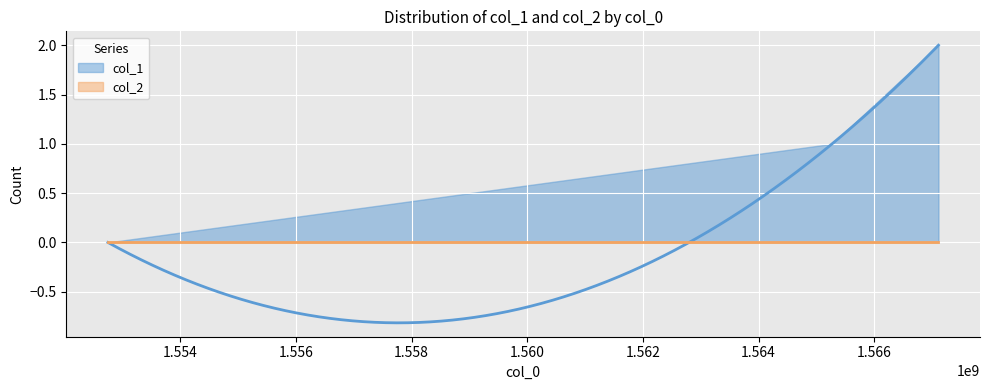

Rank the series by their average value, from lowest to highest.

col_2, col_1